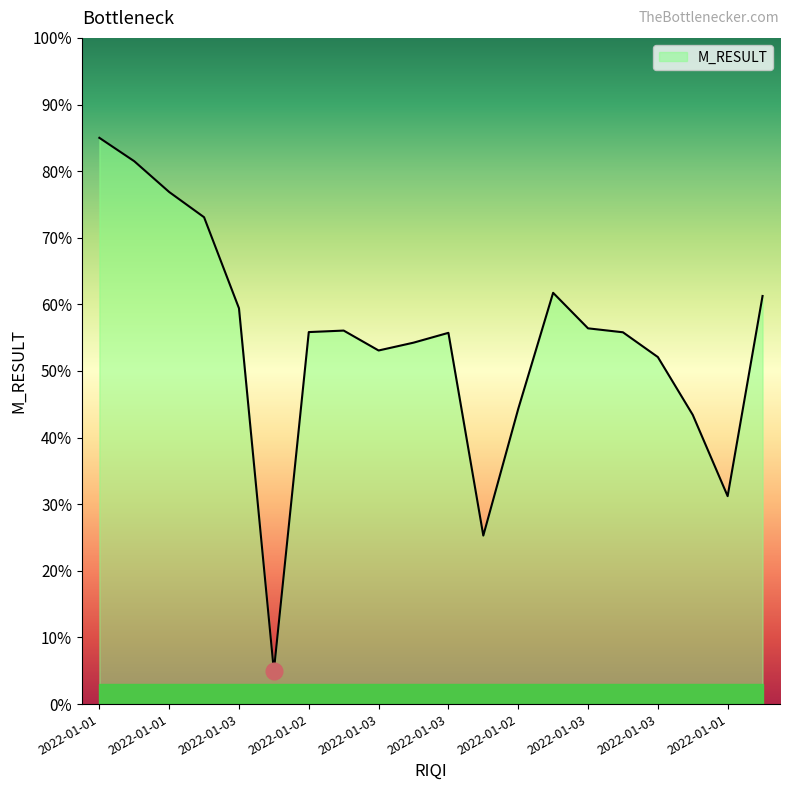

What is the minimum value shown in the chart?

5.0